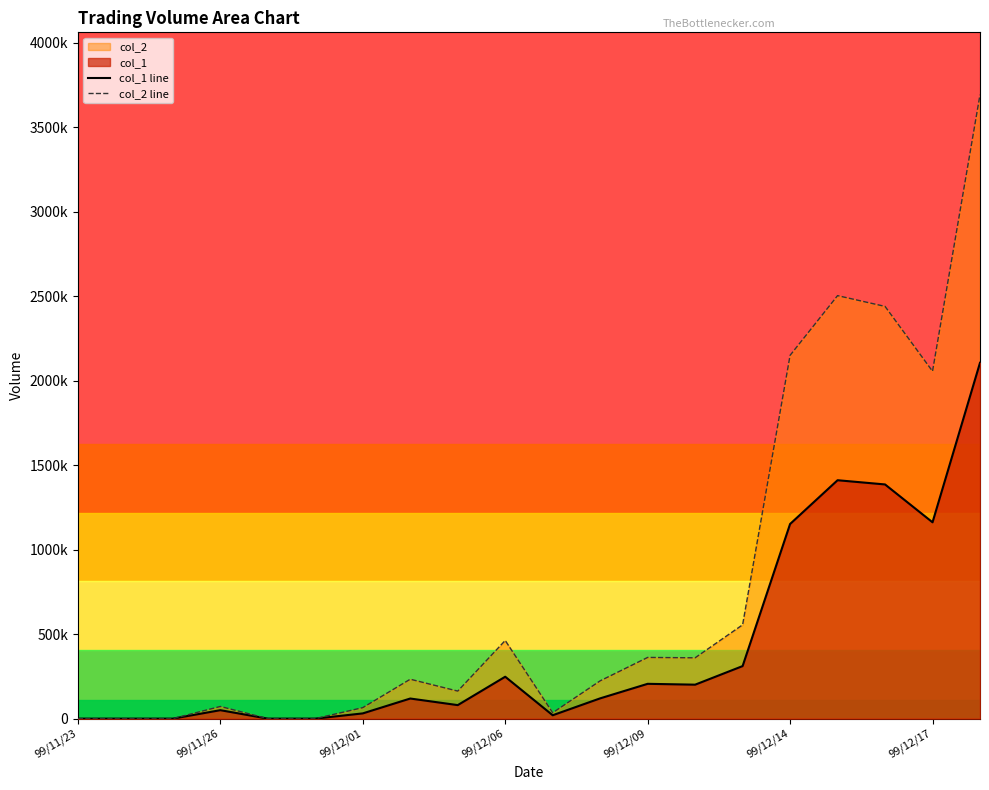

Which category has the lowest value in the col_1 line series?

99/11/23